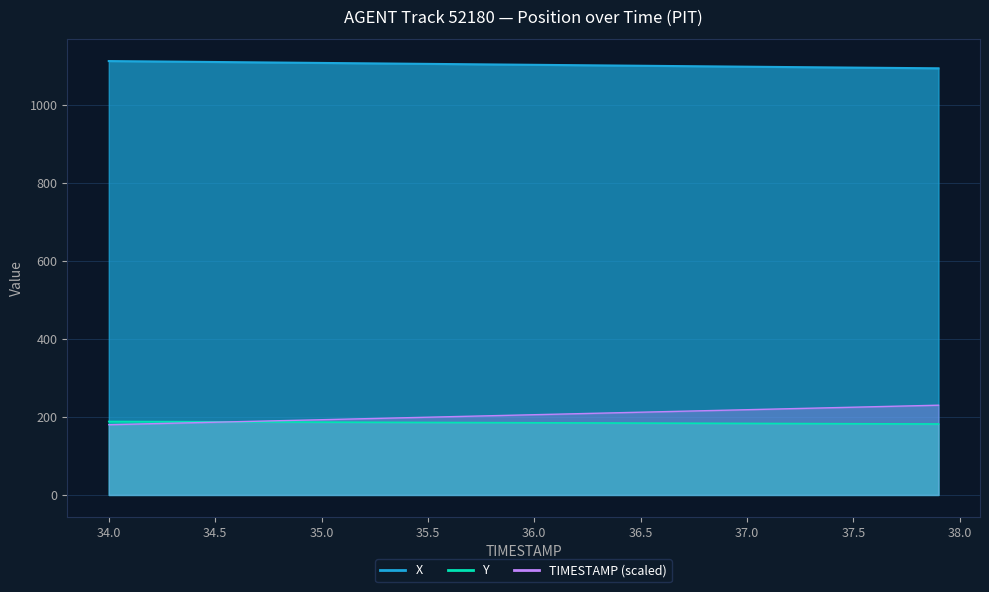

Which series has the widest spread of values?

TIMESTAMP